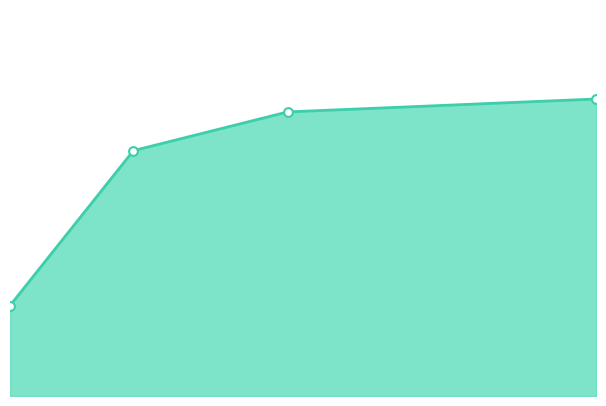

At how many categories does at least one series exceed 21?

2